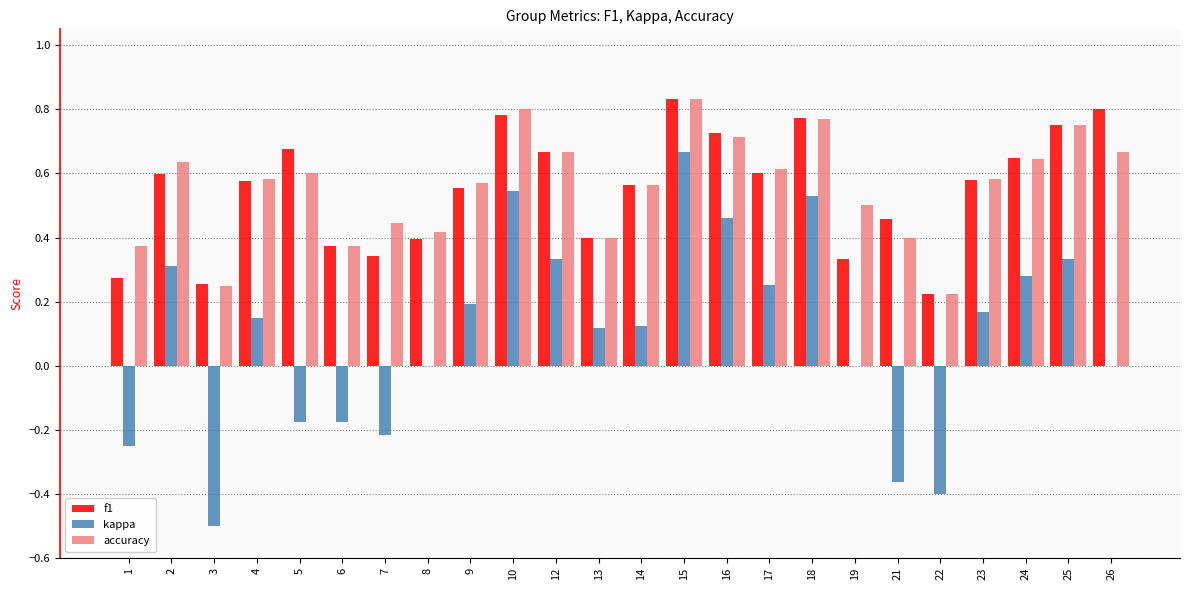

Is it true that f1 equals 0.6 at 23?

True